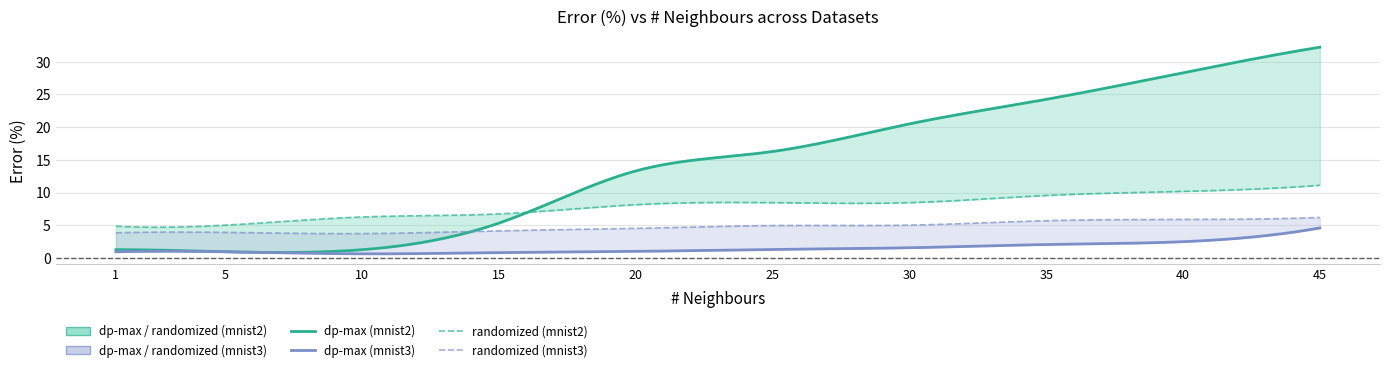

Which series has the largest total across all categories?

dp-max (mnist2)